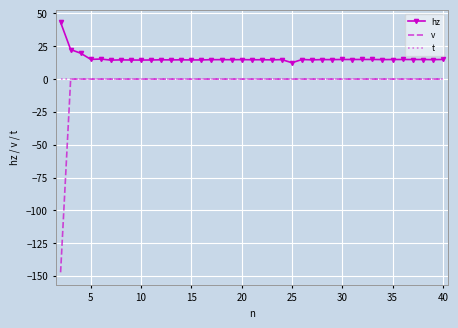

True or false: hz and t intersect in this chart.

False